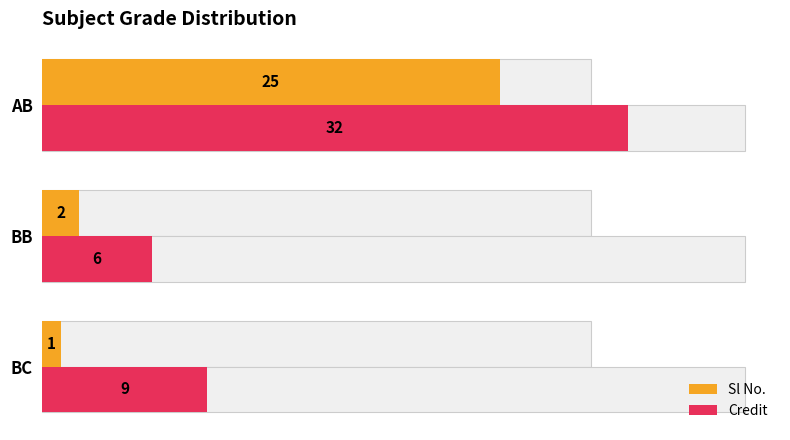

At BB, list the series in order from largest to smallest.

Credit, Sl No.